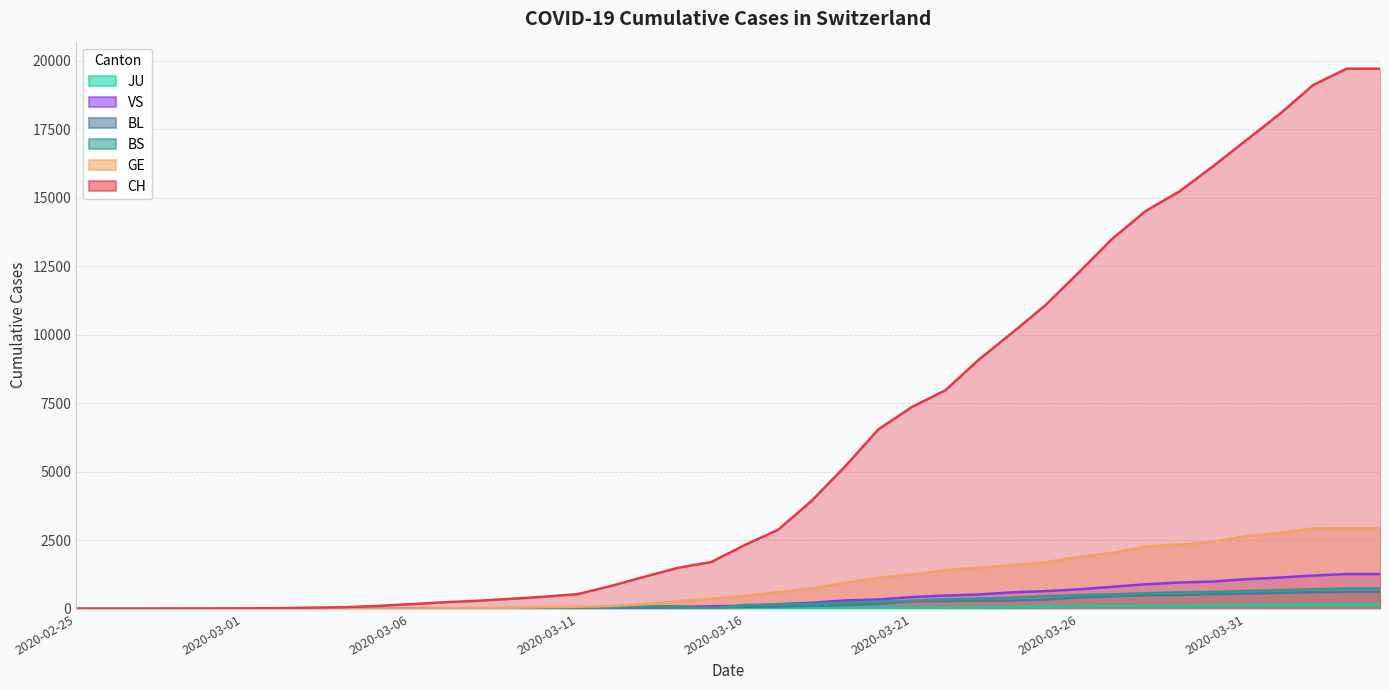

How many data points in GE are less than 472?

20